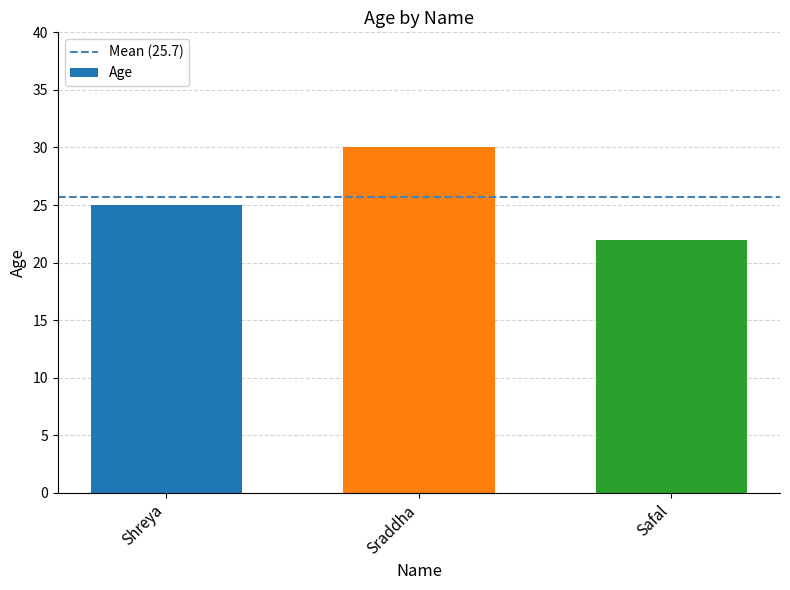

Where is the data nearest to the value 26?

Shreya